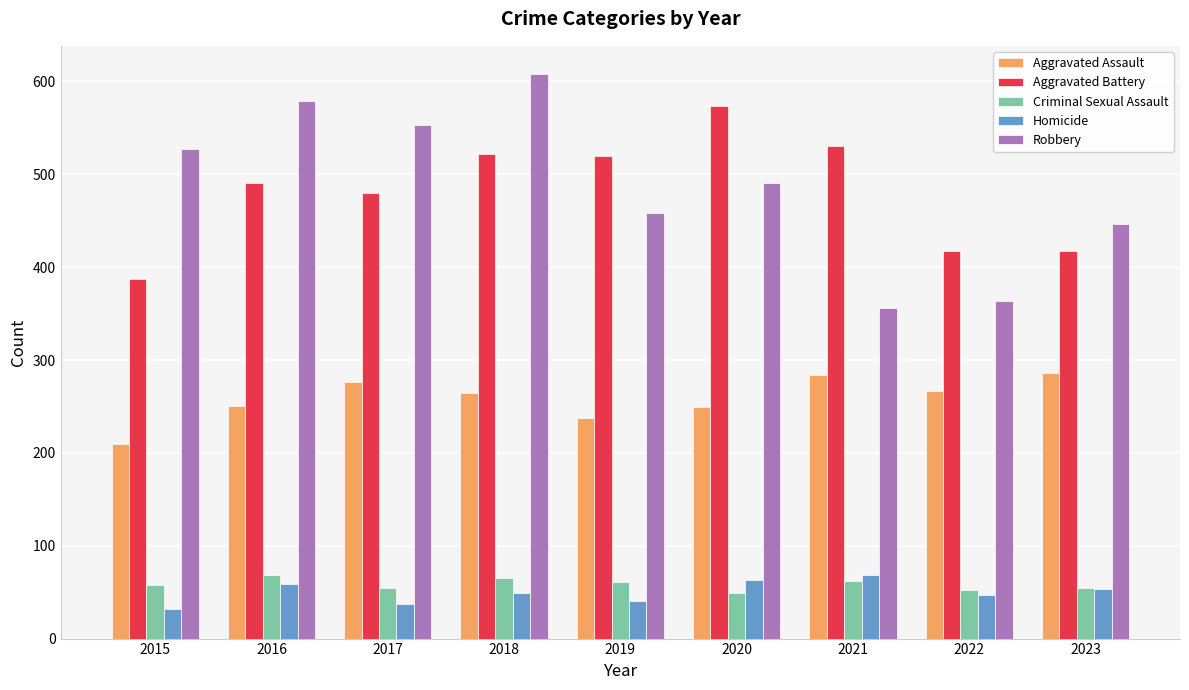

Rank the series at 2016 from highest to lowest value.

Robbery, Aggravated Battery, Aggravated Assault, Criminal Sexual Assault, Homicide